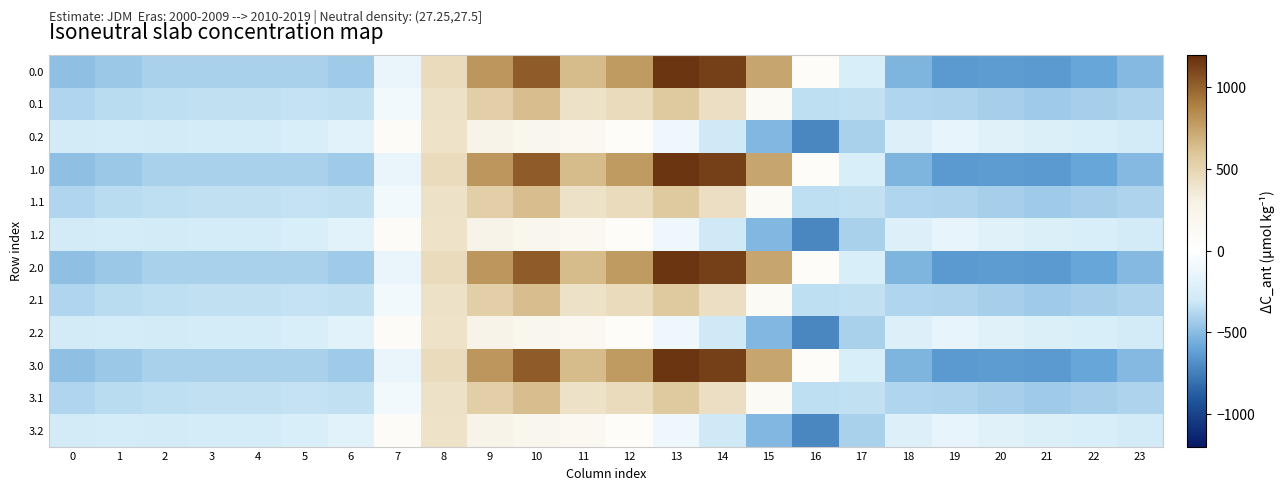

At how many categories does at least one series exceed 427?

8